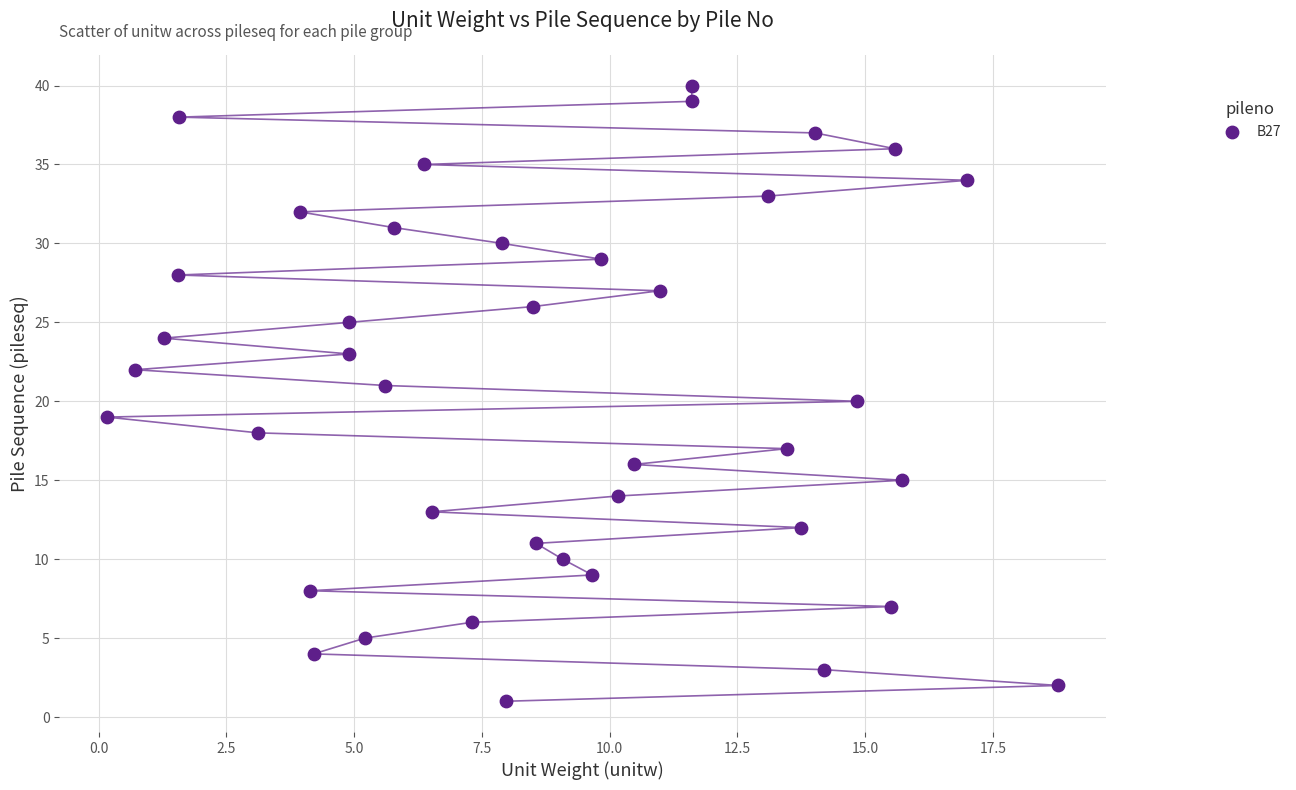

What is the range of Y values (max minus min)?

39